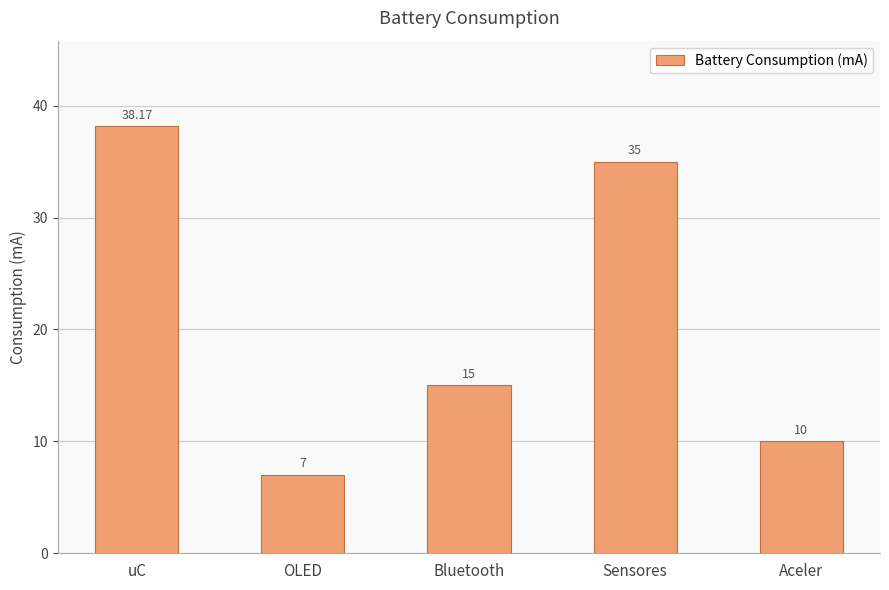

Reading left to right, list all the values displayed in this chart.

38.2	7.0	15.0	35.0	10.0